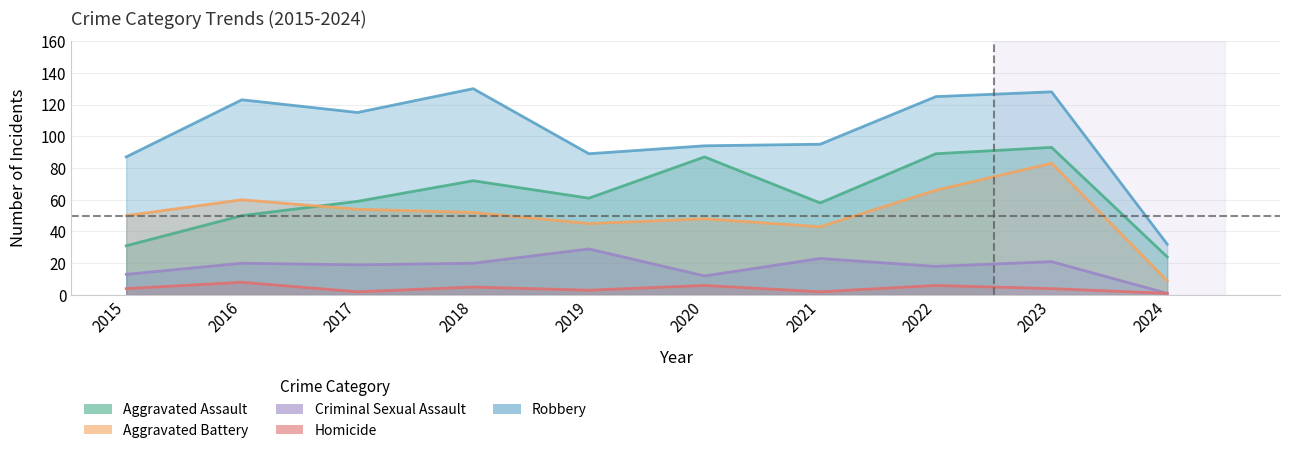

Reading right to left, extract all data points from this chart.

Aggravated Assault: 24	93	89	58	87	61	72	59	50	31
Aggravated Battery: 9	83	66	43	48	45	52	54	60	50
Criminal Sexual Assault: 1	21	18	23	12	29	20	19	20	13
Homicide: 1	4	6	2	6	3	5	2	8	4
Robbery: 32	128	125	95	94	89	130	115	123	87